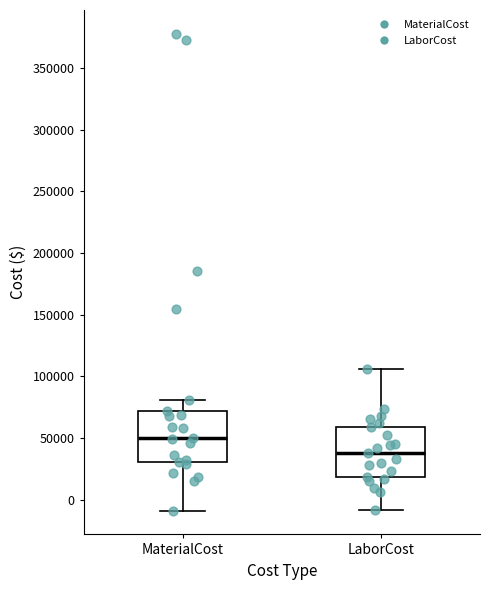

Which box has the lowest median line?

LaborCost